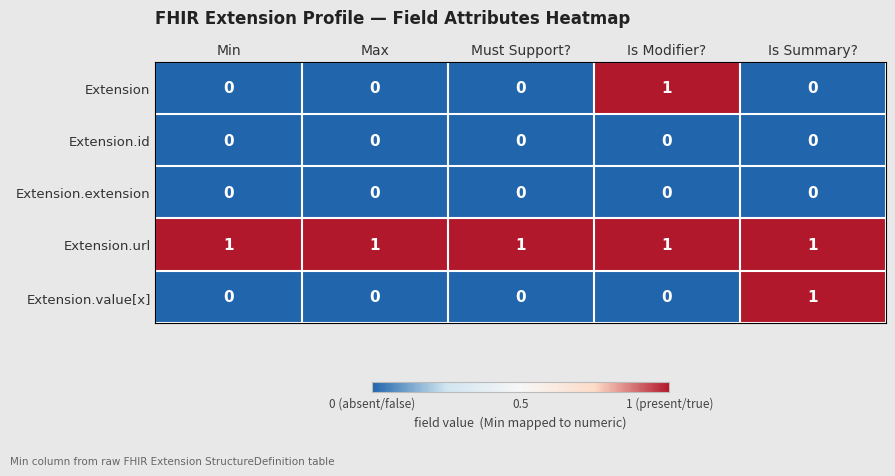

True or false: Extension.id has a value of 0 at Is Summary?.

True